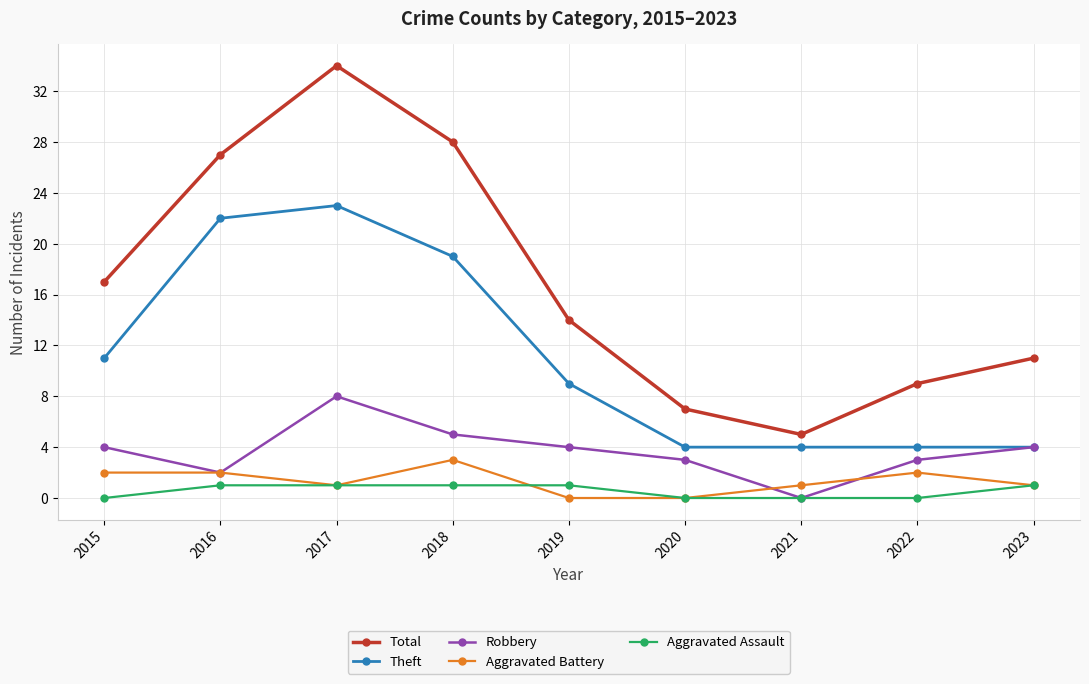

Is the value of Aggravated Assault at 2021 greater than the value of Aggravated Battery at 2023?

No